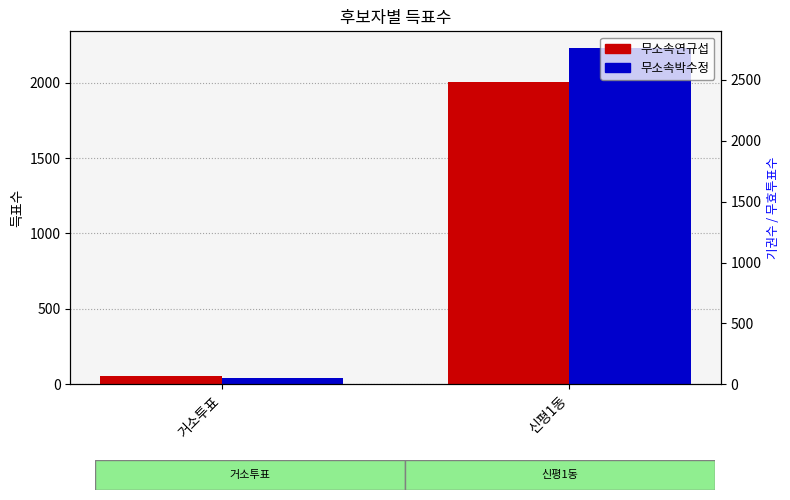

Between 신평1동 and 거소투표, which is larger?

신평1동